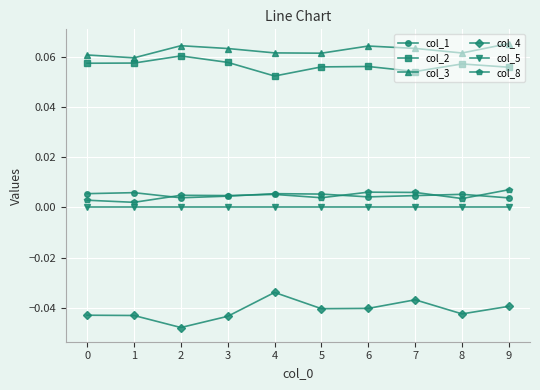

Which series has the widest spread of values?

col_4